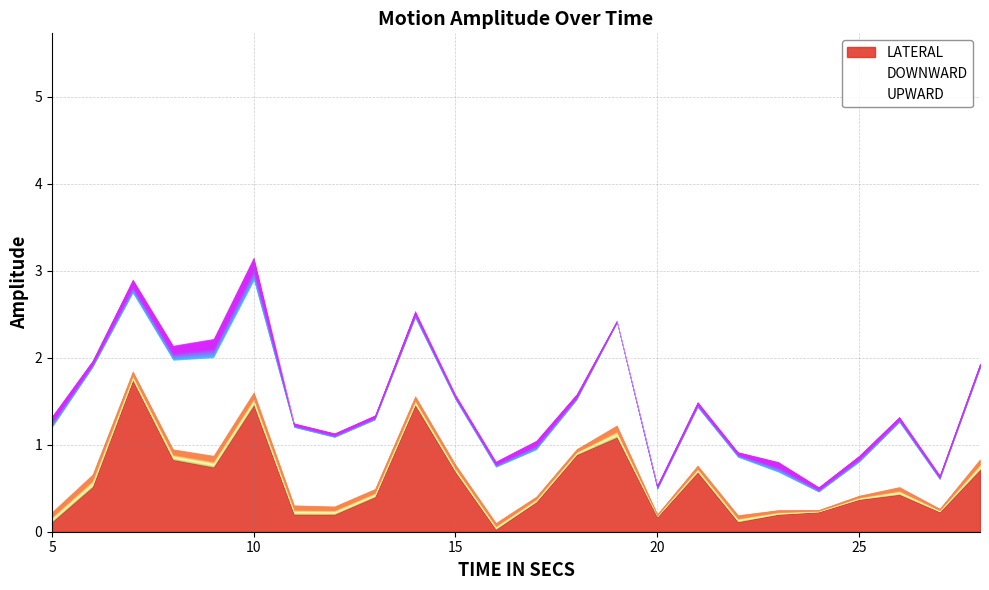

Which series changed the most between 8 and 22?

UPWARD